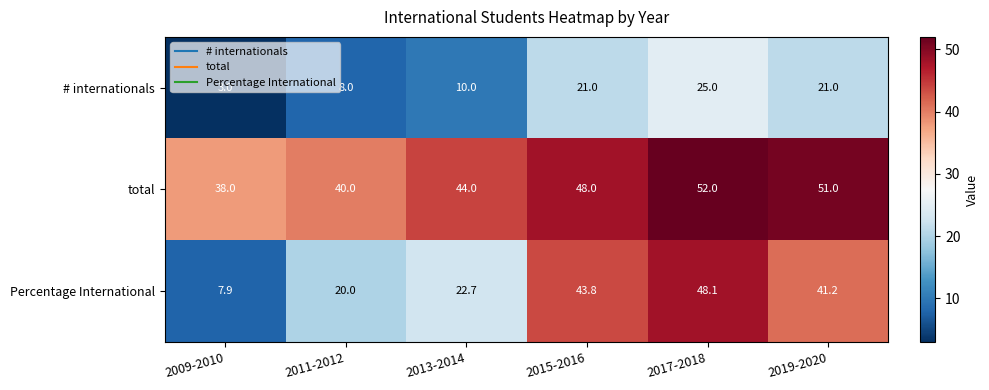

What is the spread (max minus min) of values at 2015-2016?

27.0